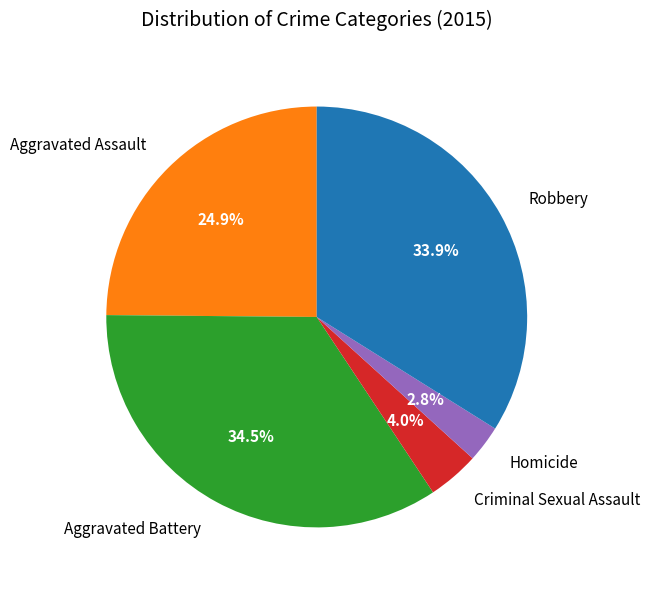

What is the largest slice in the pie chart?

Aggravated Battery